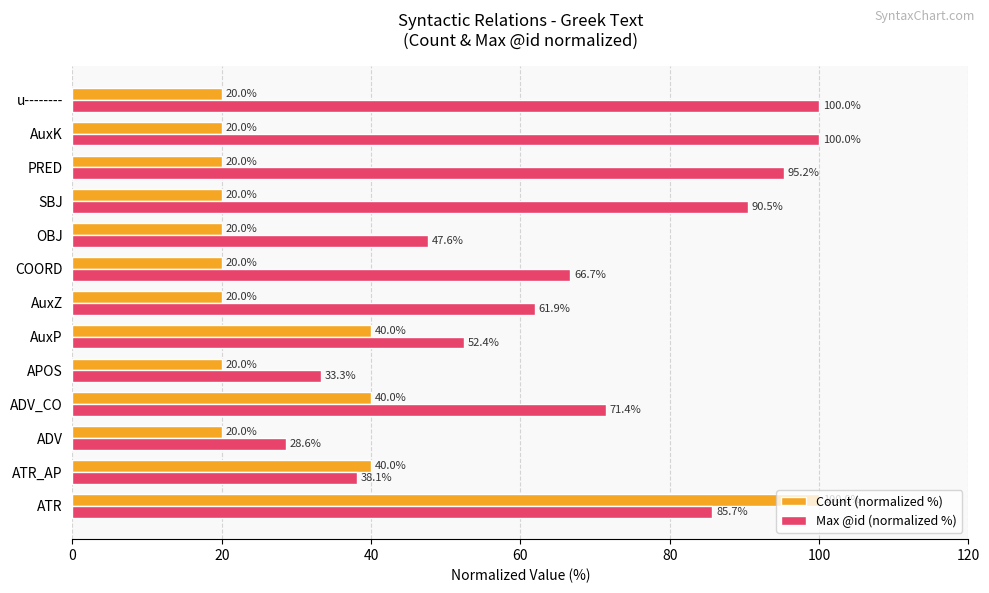

What is the difference between the second highest and minimum values in the Count (normalized %) series?

20.0